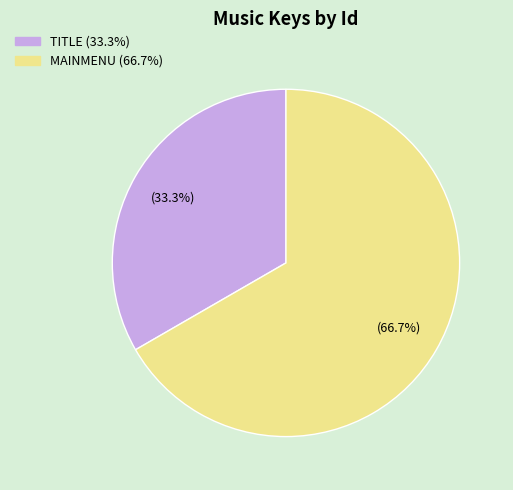

What percentage do TITLE and MAINMENU together represent?

100.0%